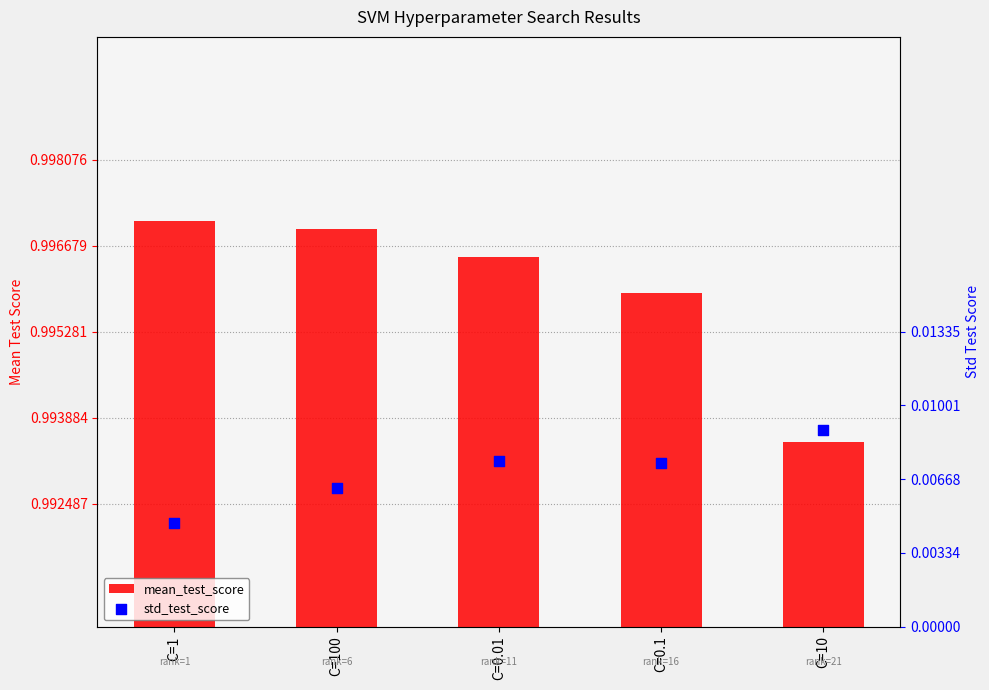

What are all the series names shown in the legend?

mean_test_score, std_test_score